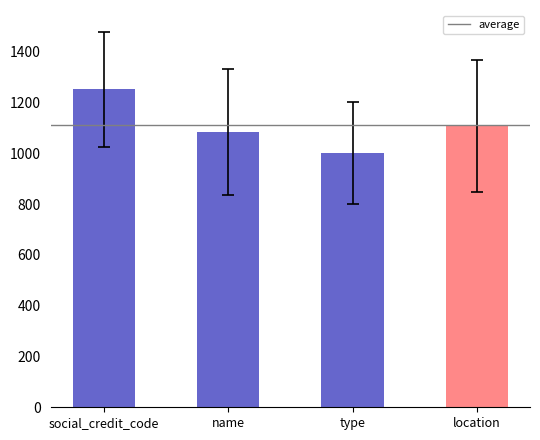

What is the change in value from name to location?

+23.7